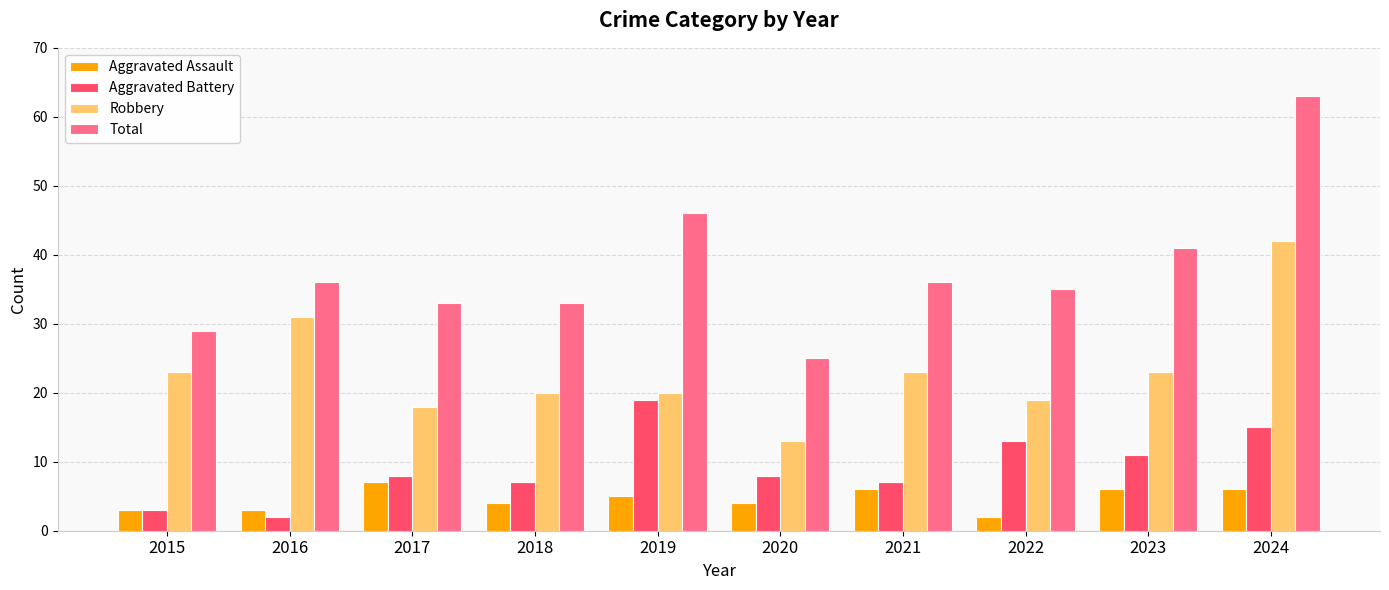

Rank the series by their maximum value, from highest to lowest.

Total, Robbery, Aggravated Battery, Aggravated Assault